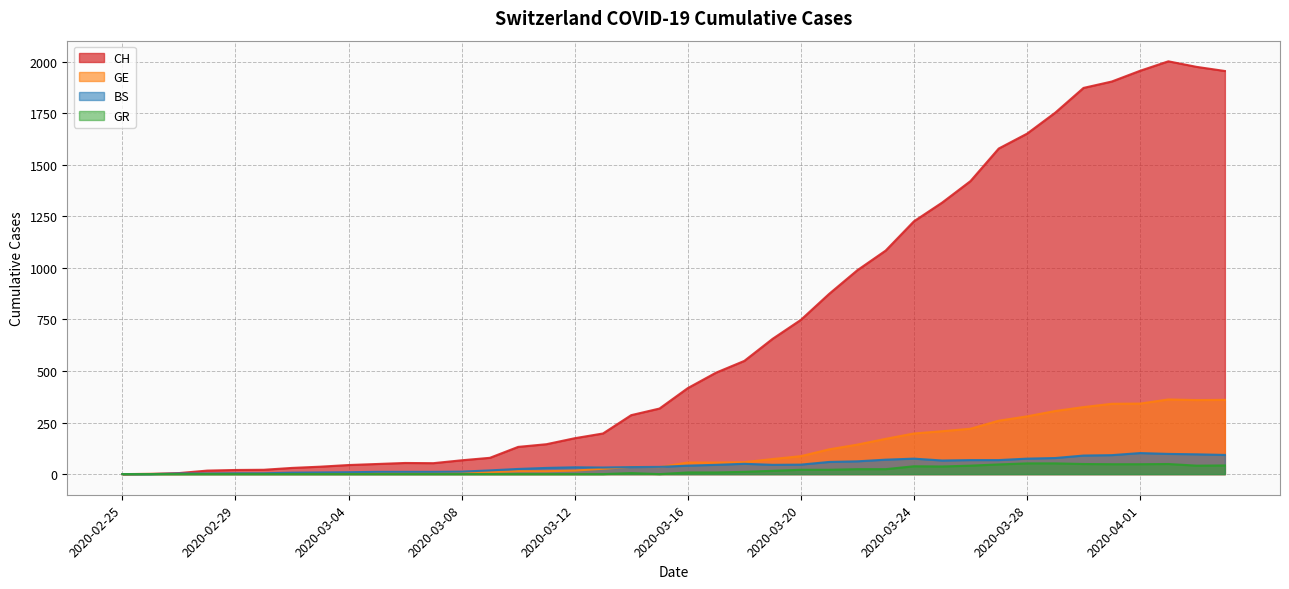

What is the value of the GE point at the 30th from the left?

208